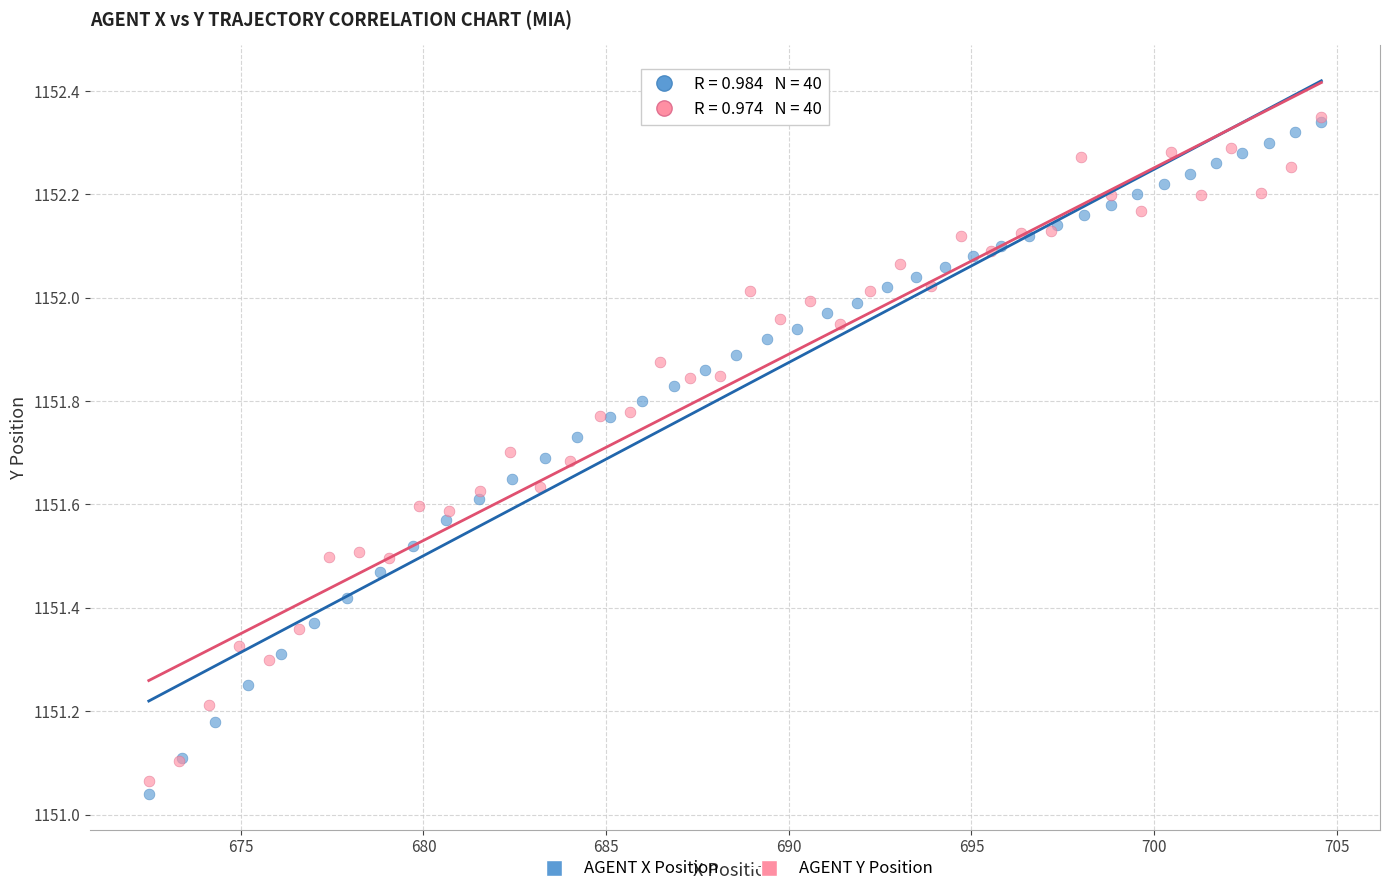

Which series reaches the minimum Y coordinate?

AGENT X Position